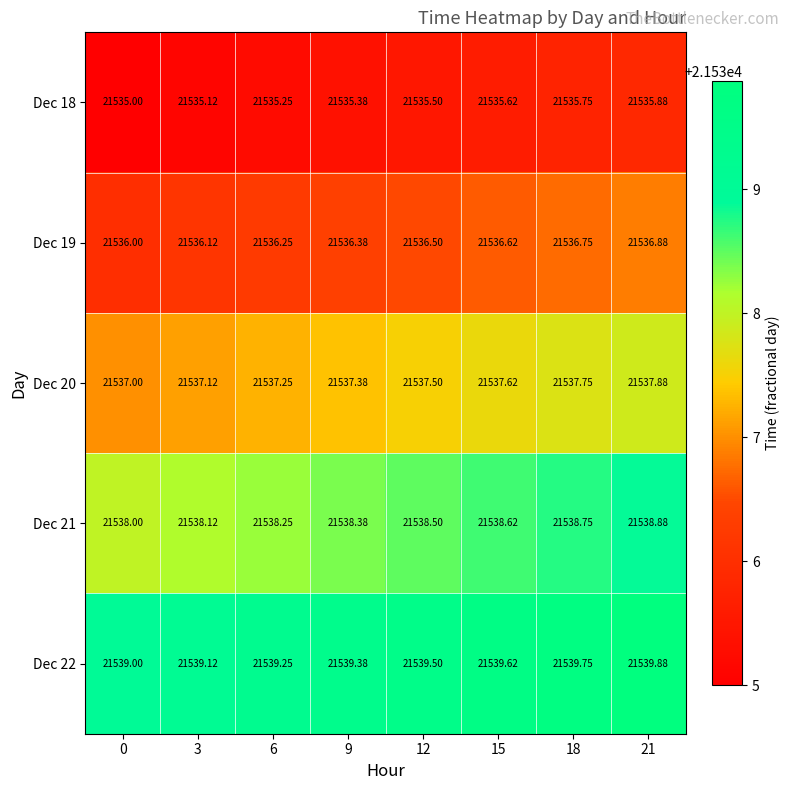

At 3, list the series in order from smallest to largest.

Dec 18, Dec 19, Dec 20, Dec 21, Dec 22